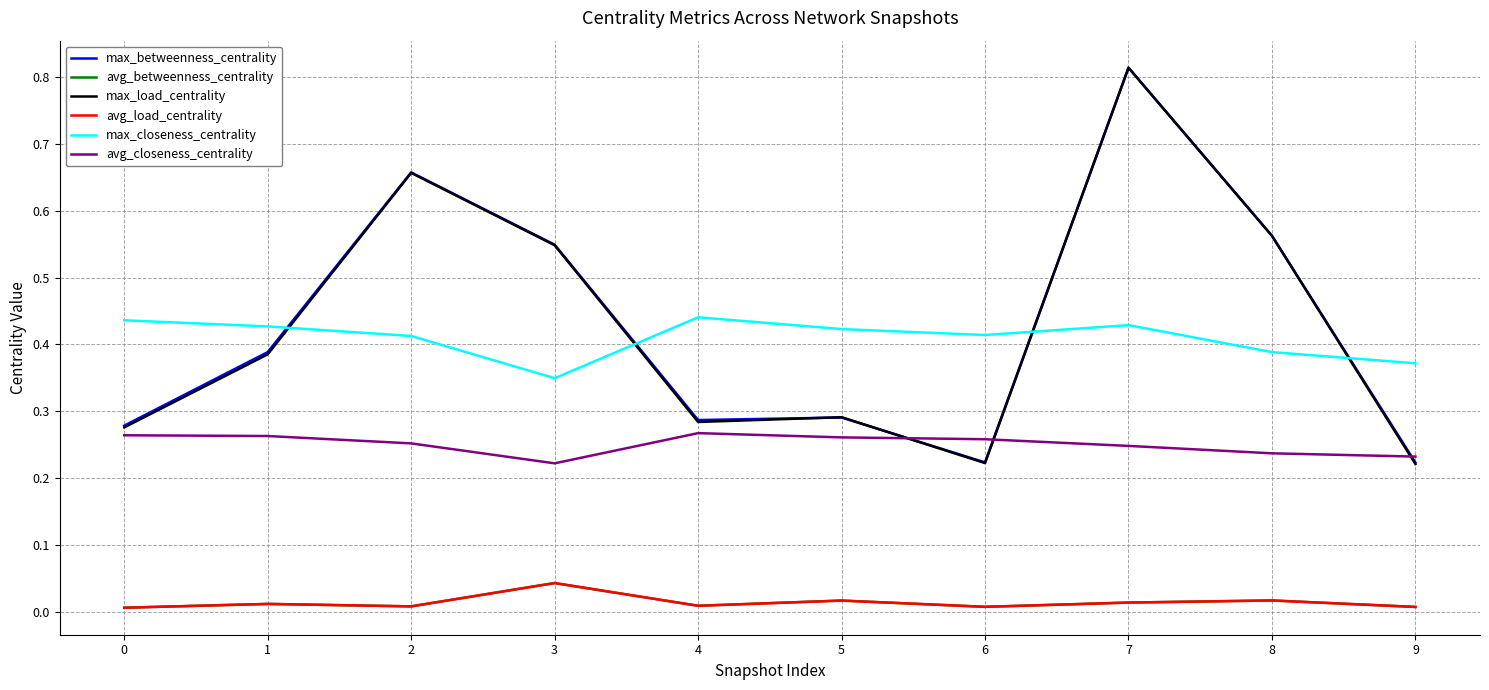

True or false: avg_load_centrality and avg_betweenness_centrality cross at least once.

True